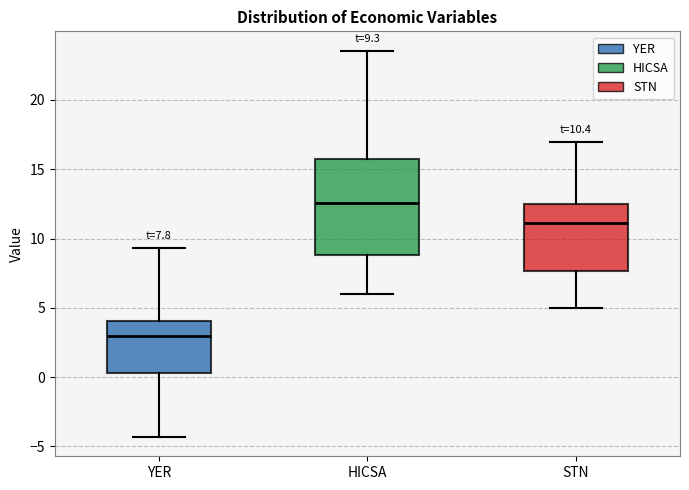

Which box's median line is the highest?

HICSA